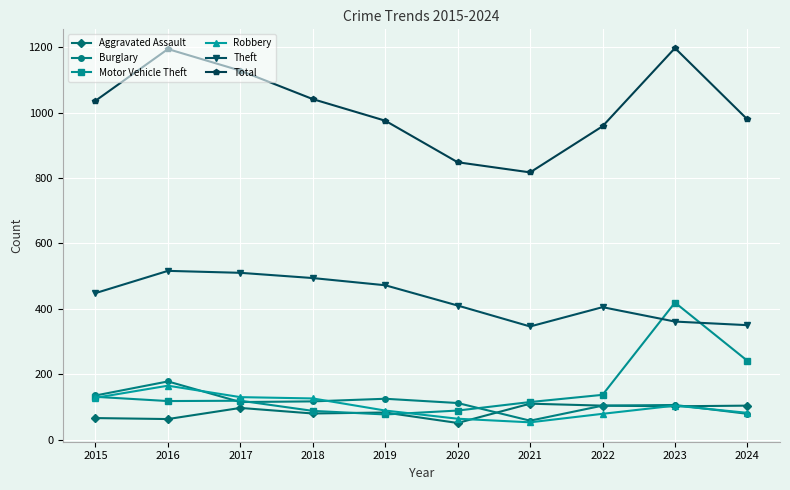

True or false: Theft and Burglary intersect in this chart.

False